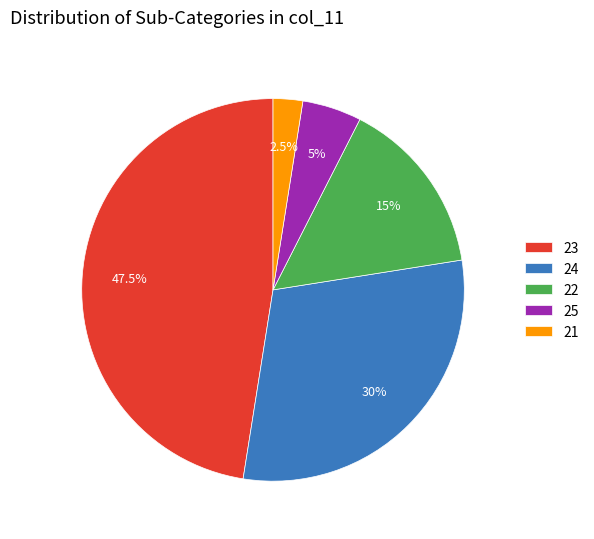

Count the number of slices in the pie.

5